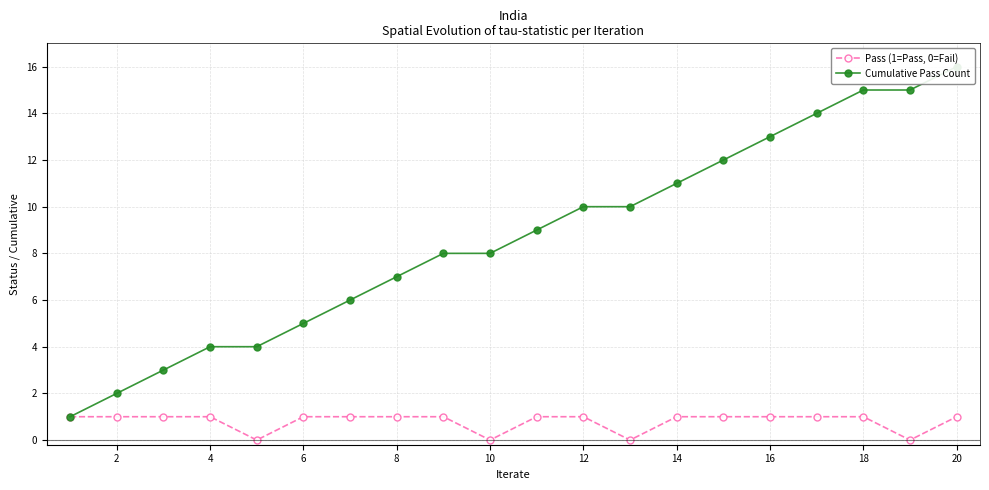

True or false: Pass (1=Pass, 0=Fail) and Cumulative Pass Count intersect in this chart.

False